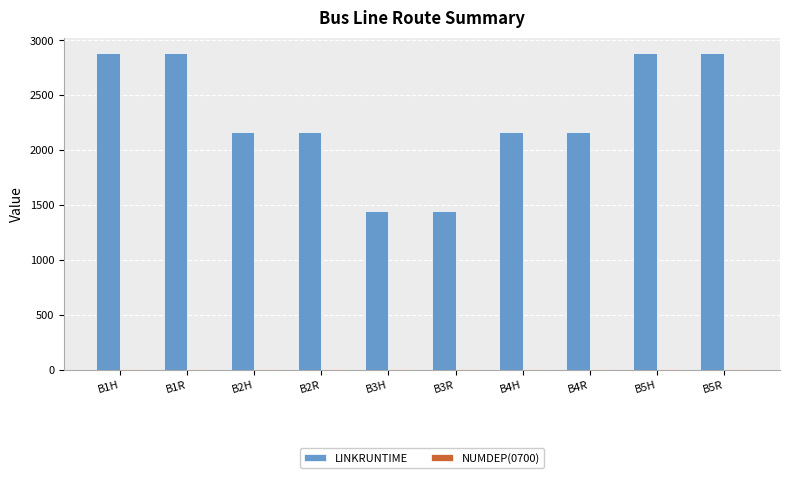

Is it true that LINKRUNTIME equals 1413 at B1H?

False